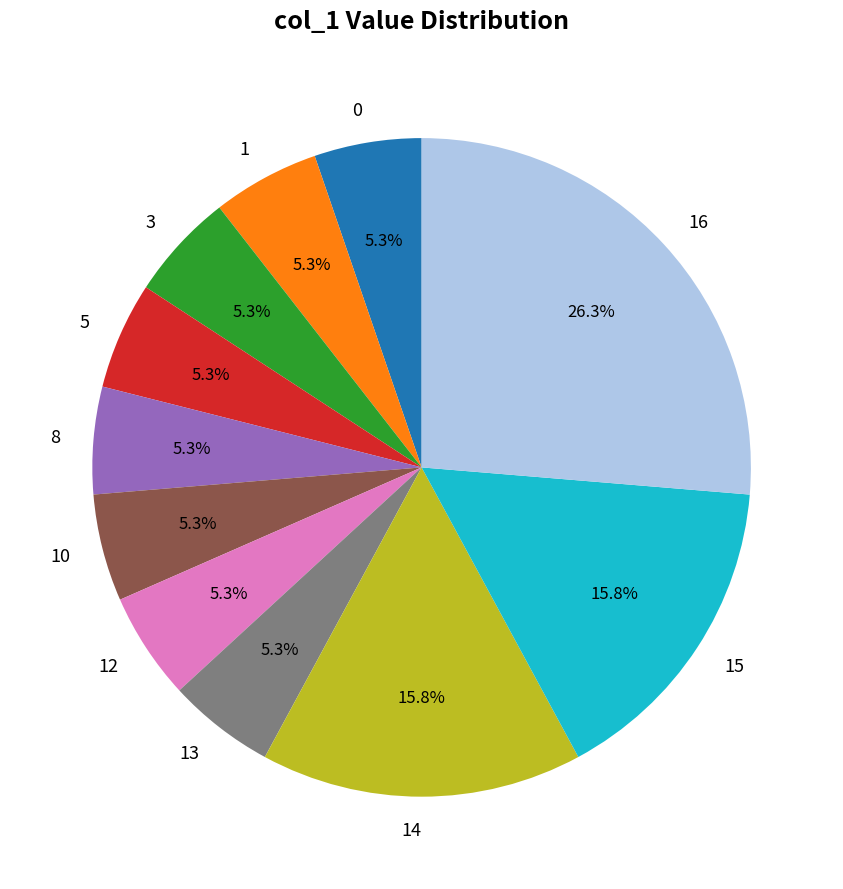

Approximately how many times larger is the value at 3 compared to 8?

1.0